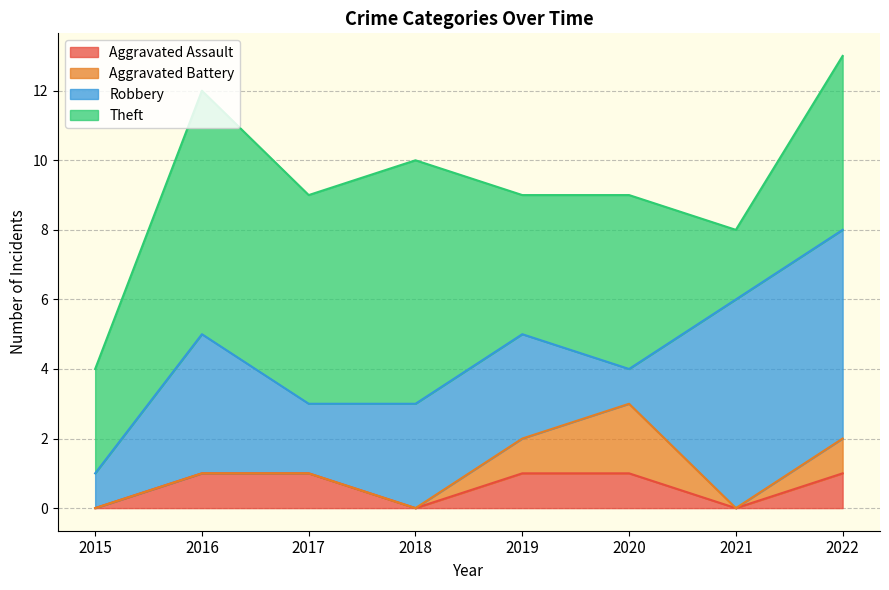

What is the value of the Aggravated Battery point at the 8th from the left?

1